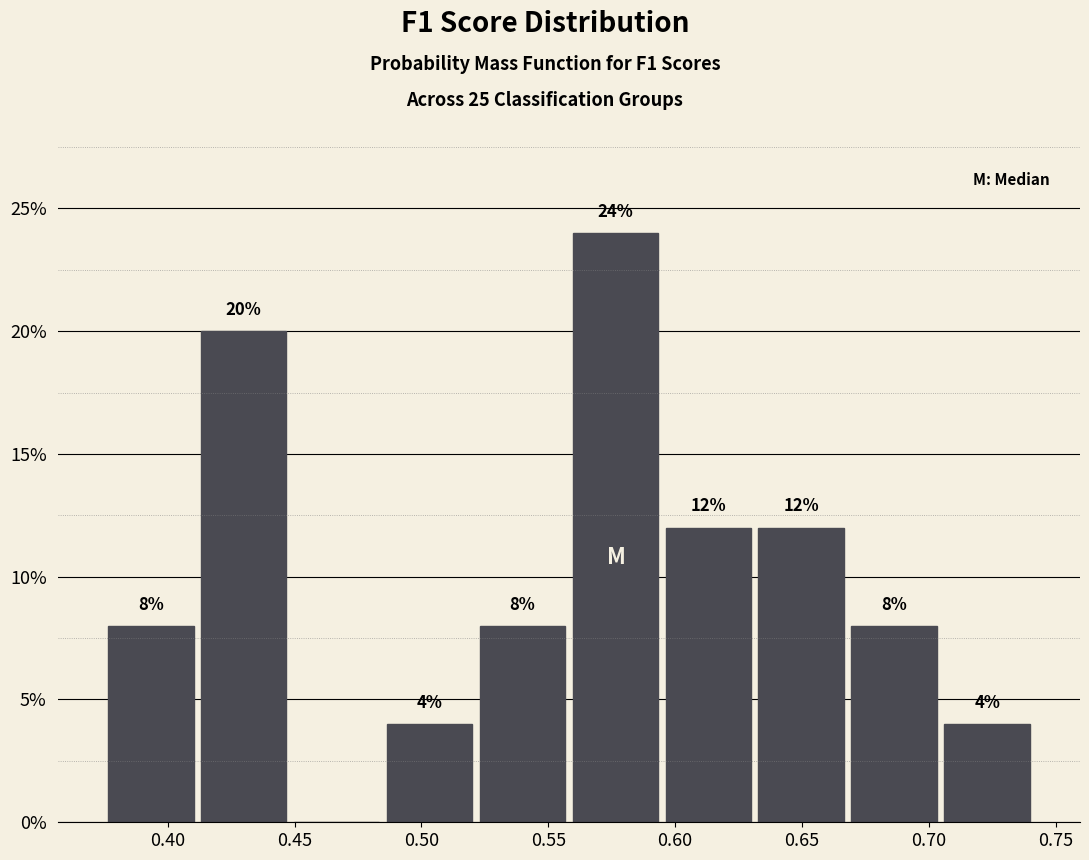

Which range on the x-axis has the tallest bar?

0.560 to 0.595